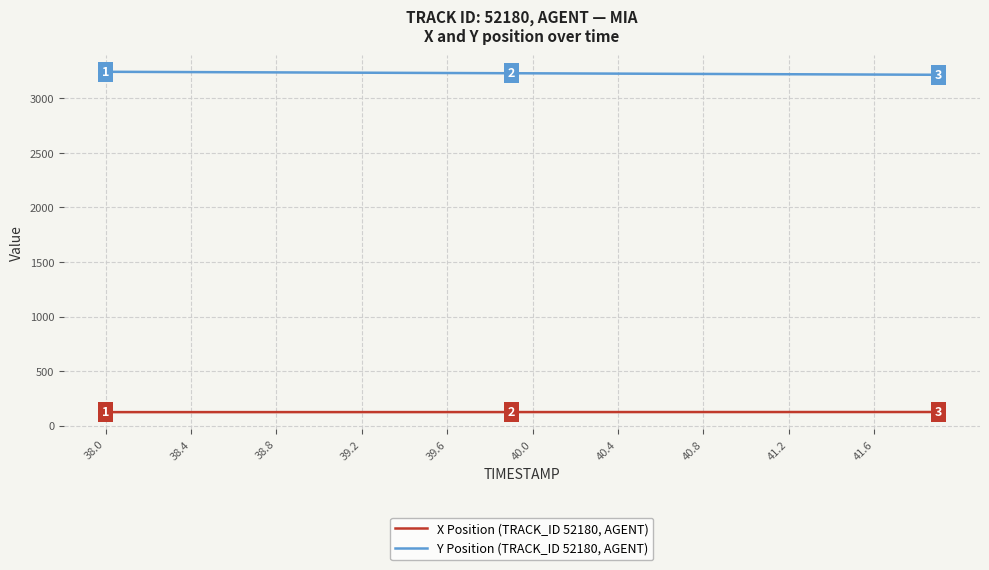

What is the smallest value displayed?

123.7